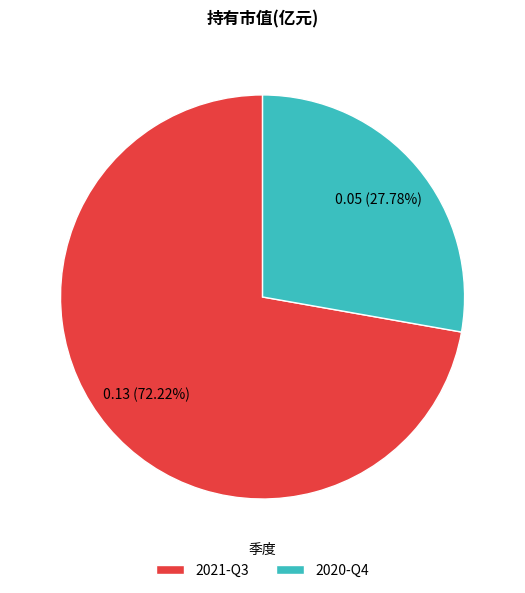

What is the smallest slice in the pie chart?

2020-Q4